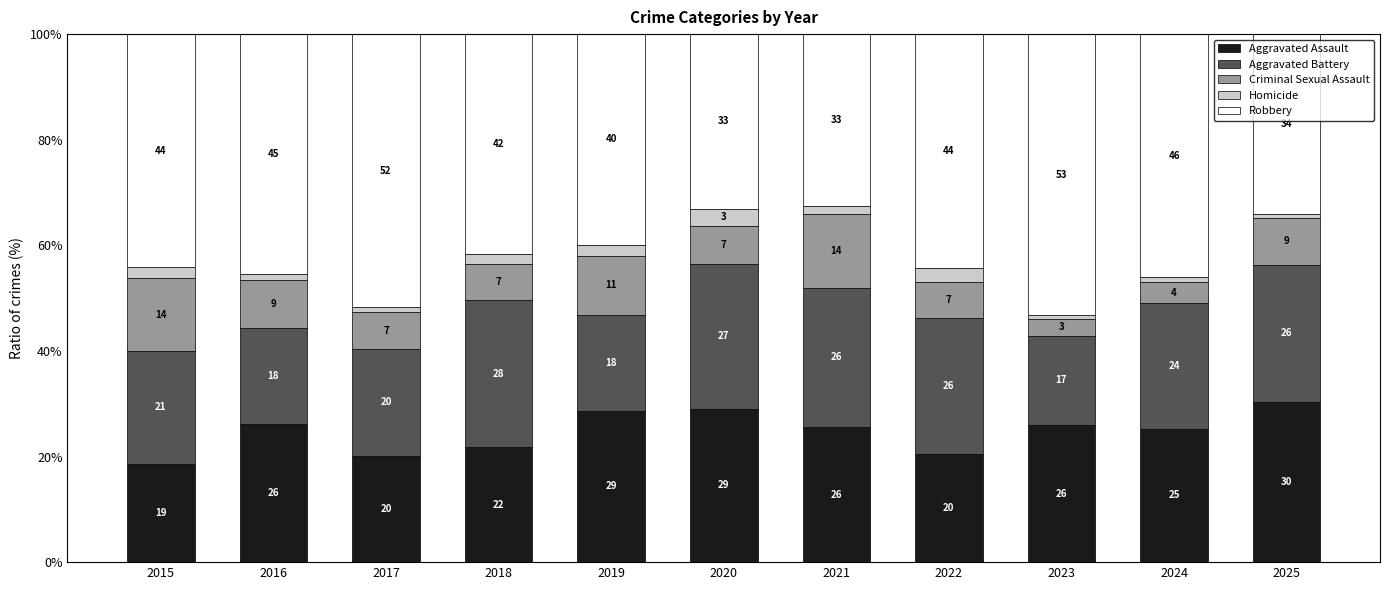

Which category has the lowest value in the Aggravated Assault series?

2015